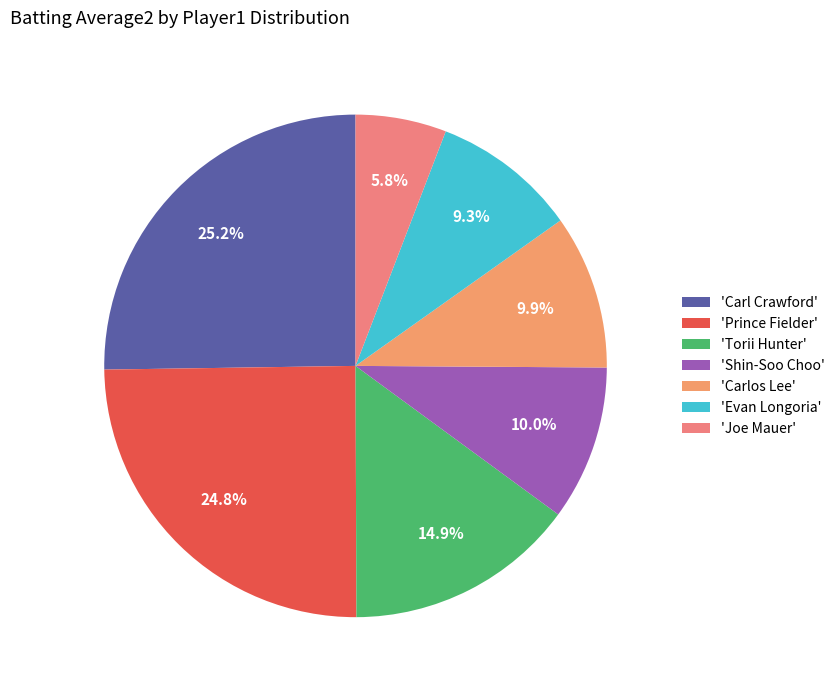

Count the number of slices in the pie.

7